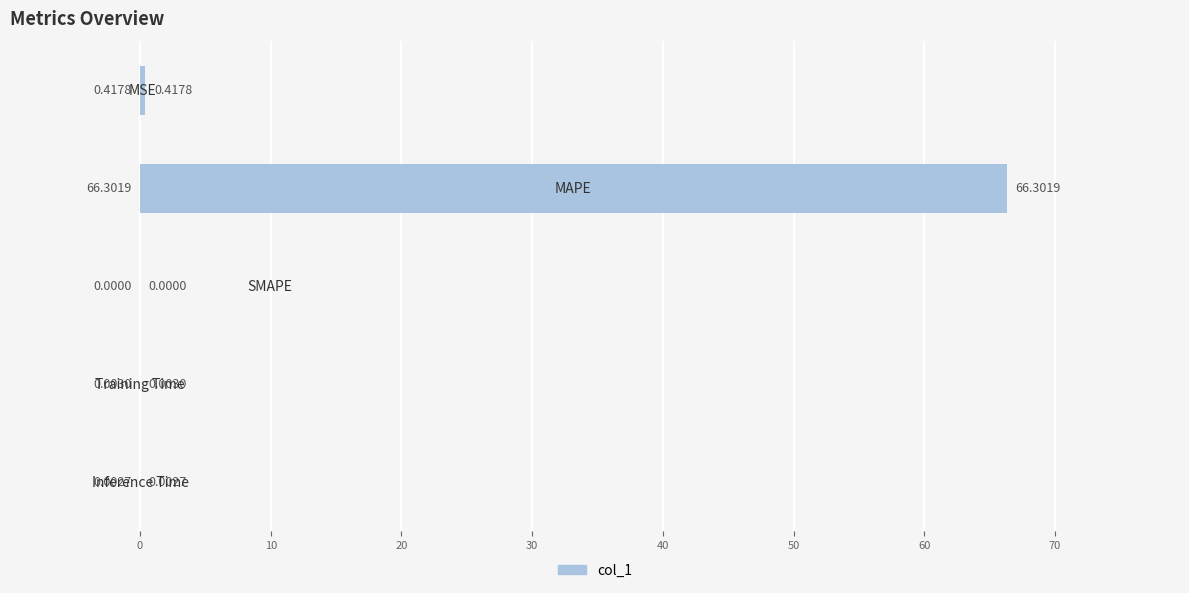

What is the sum of all values?

66.7